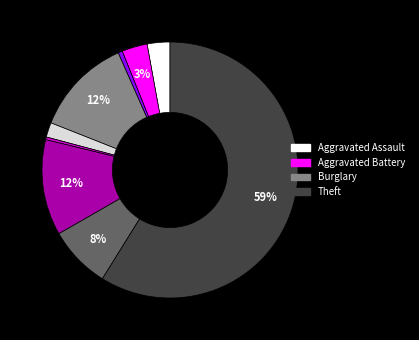

How many slices are in this pie chart?

9